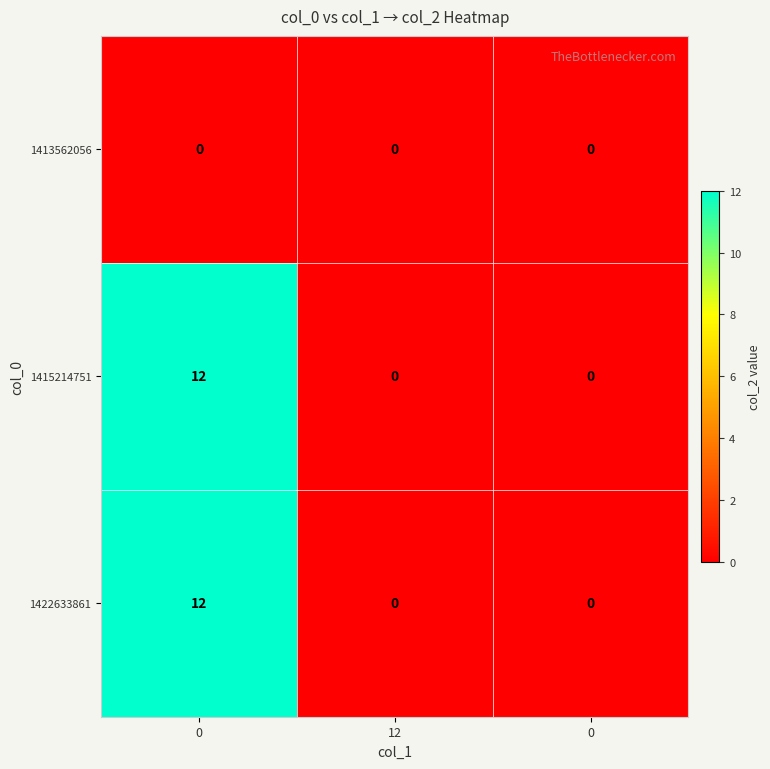

Reading right to left, extract all data points from this chart.

1413562056: 0=0	12=0	0=0
1415214751: 0=0	12=0	0=12
1422633861: 0=0	12=0	0=12